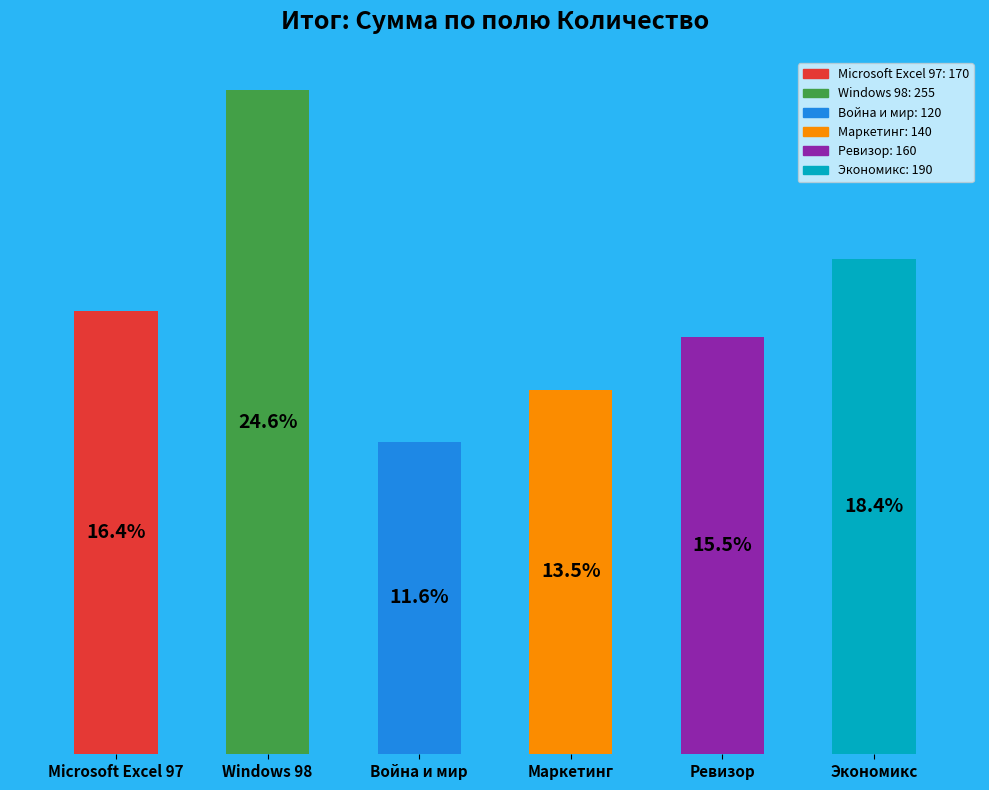

Are the bars horizontal?

No